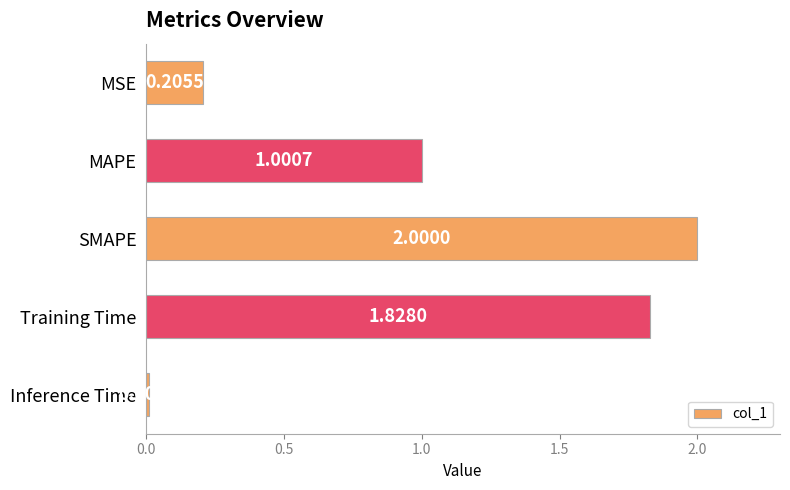

What is the difference between the values at MAPE and Training Time?

0.8